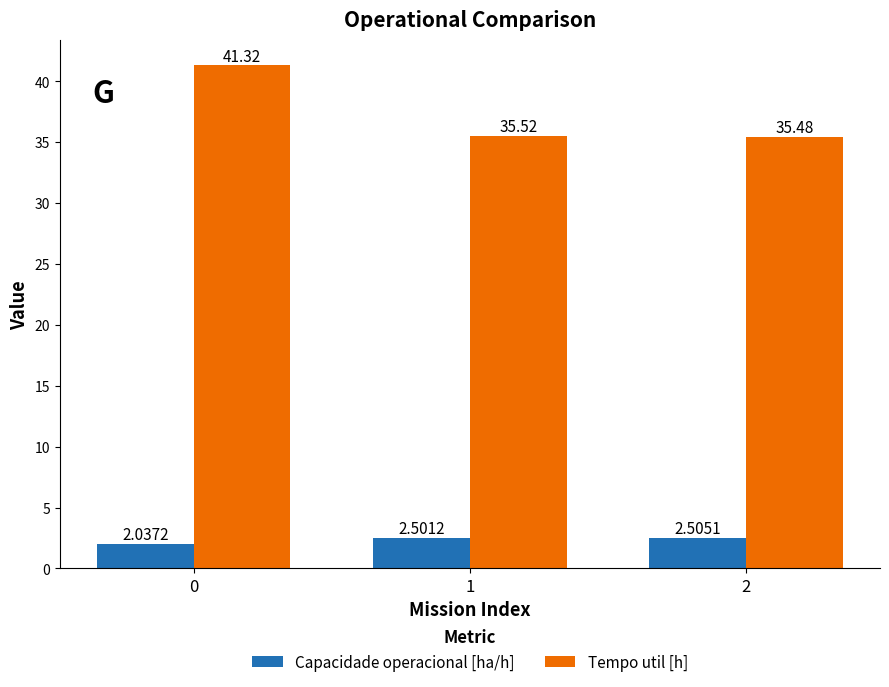

Between 0 and 2, which series saw the biggest shift?

Tempo util [h]